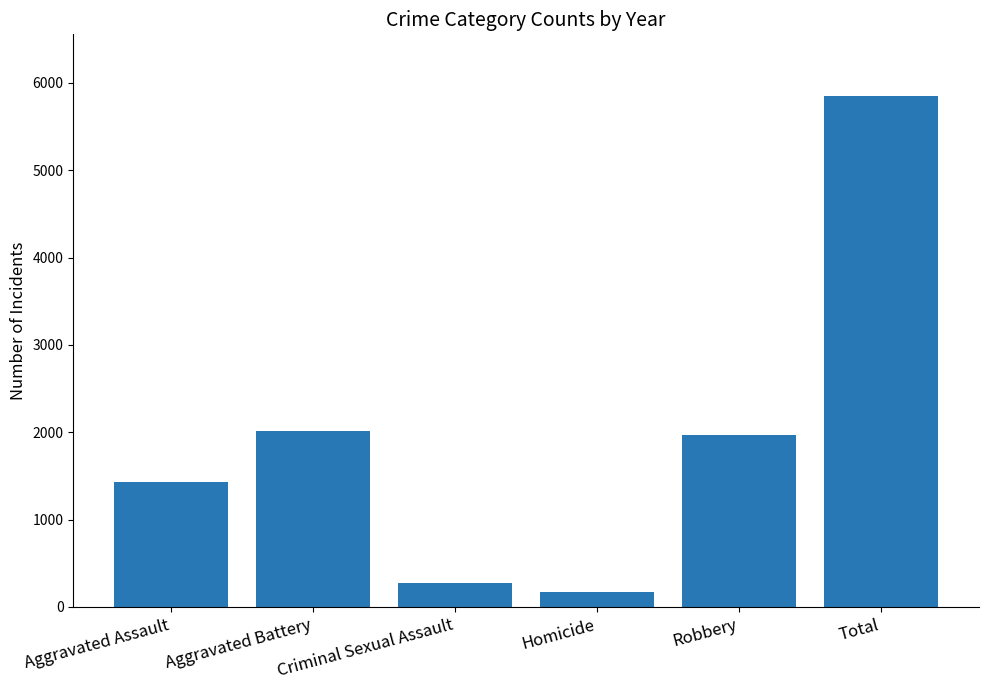

Does the chart contain stacked bars?

No